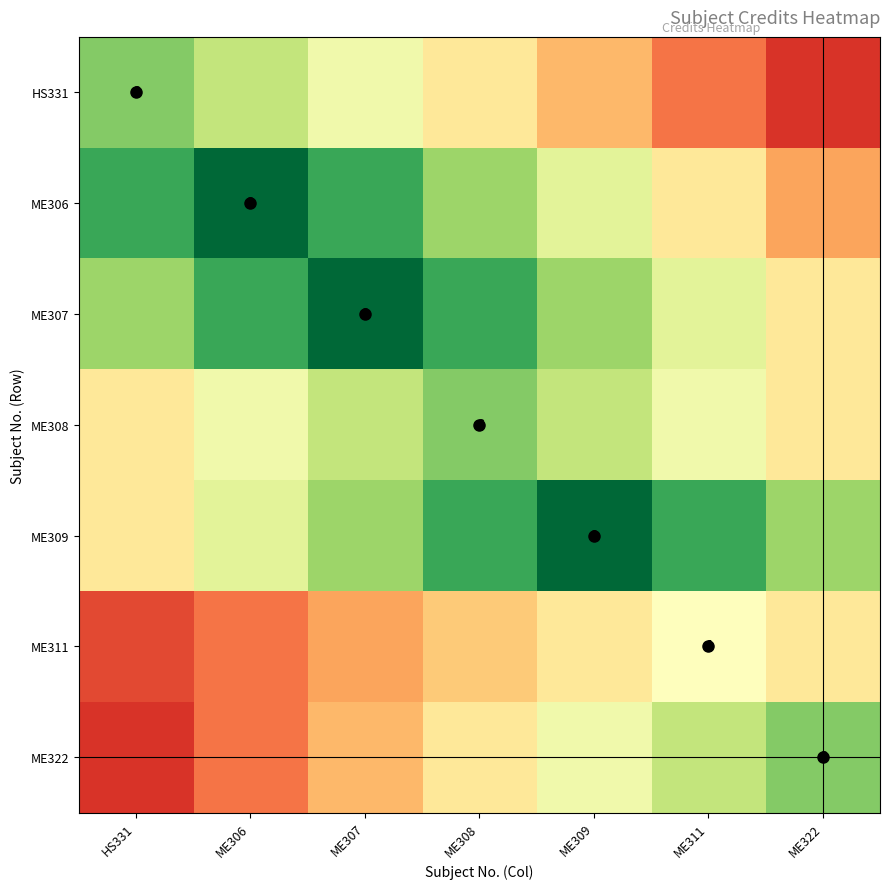

What is the spread (max minus min) of values at ME322?

5.1